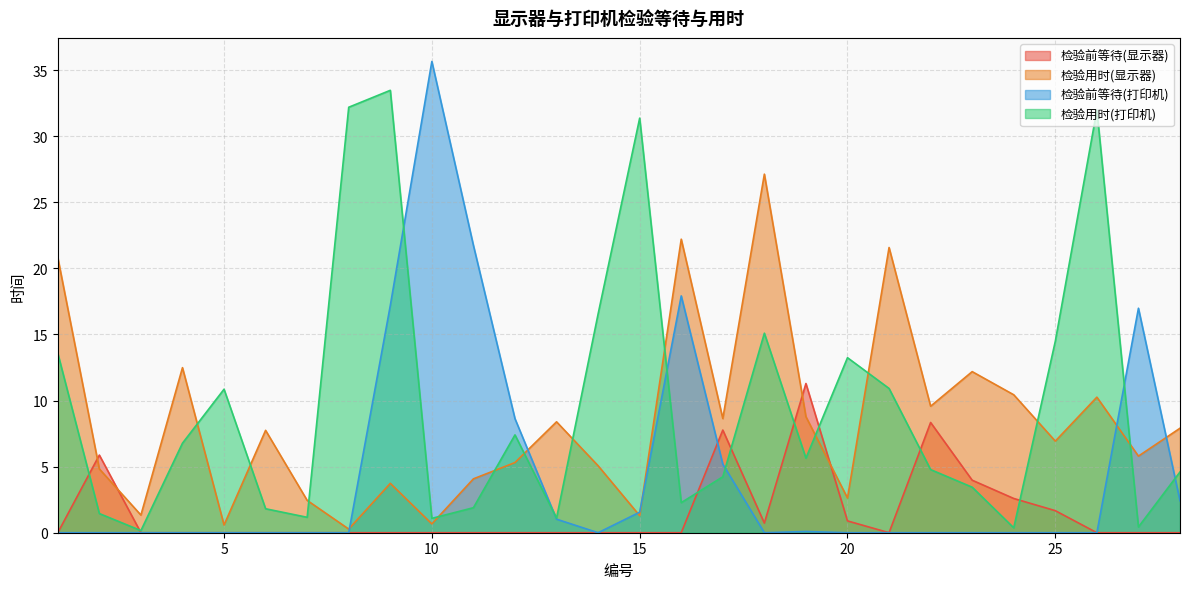

At which label does 检验用时(显示器) reach its minimum?

8